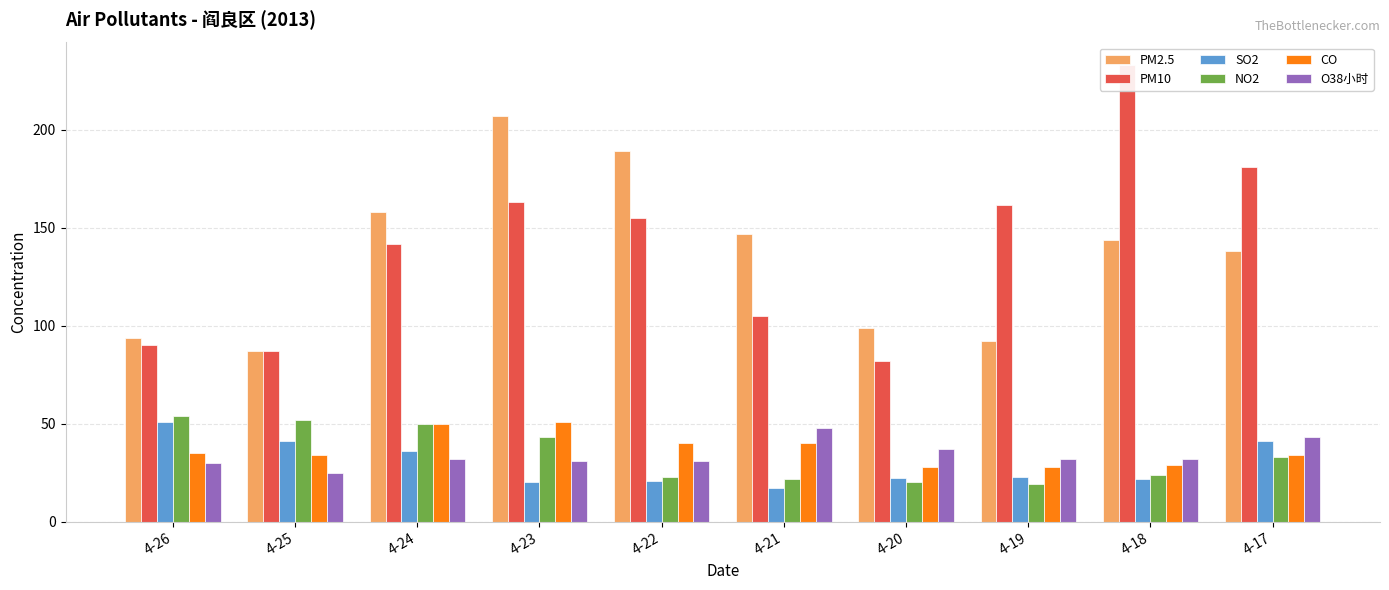

List the series in order of their peak value, lowest first.

O38小时, SO2, CO, NO2, PM2.5, PM10